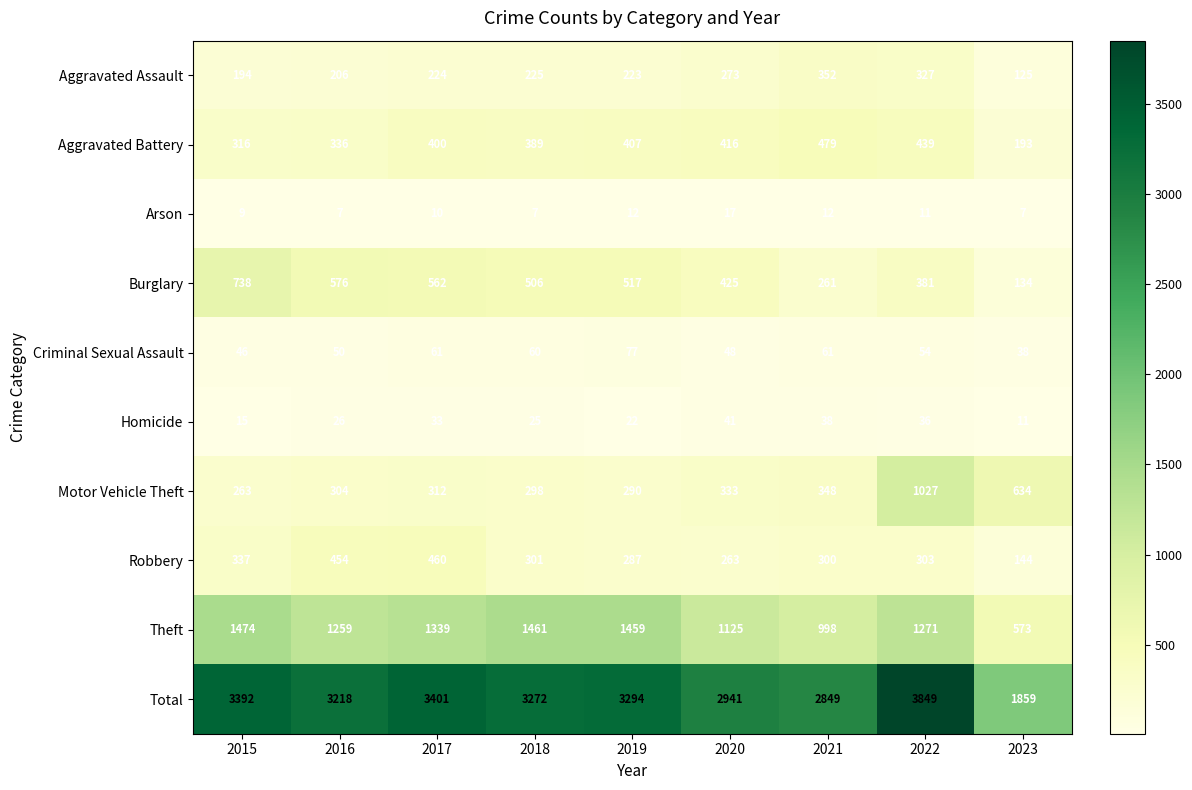

Which series has the largest total across all categories?

Total